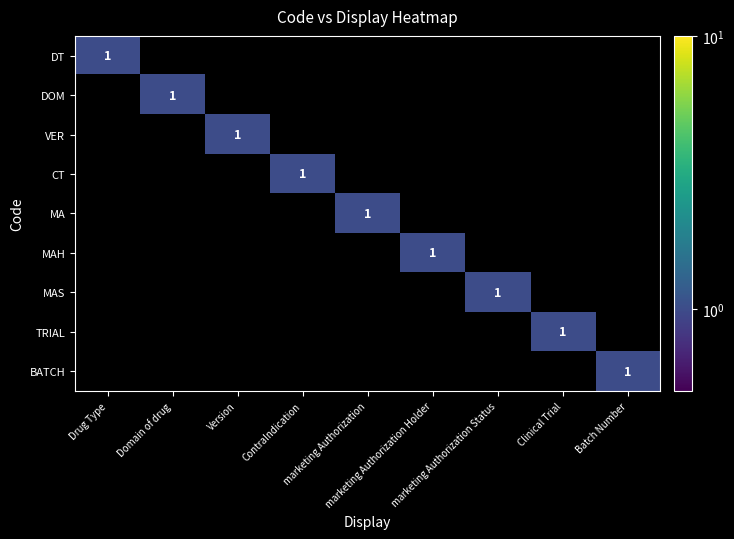

What is the difference between the maximum and minimum values in the VER series?

1